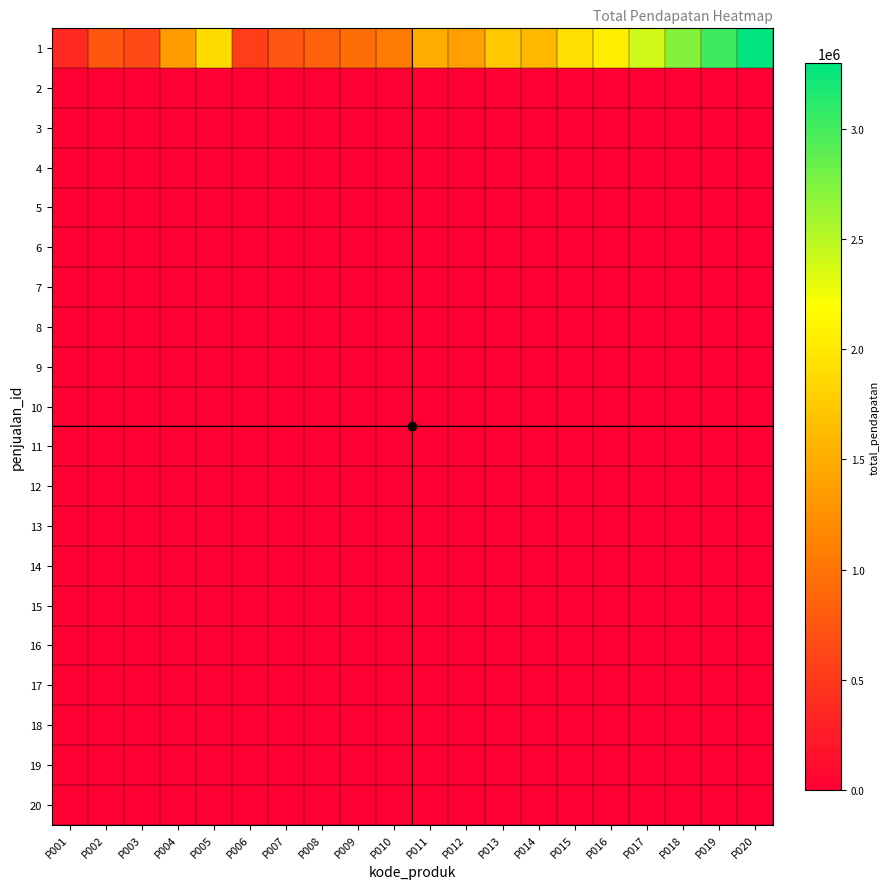

List the series in order of their peak value, lowest first.

2, 3, 4, 5, 6, 7, 8, 9, 10, 11, 12, 13, 14, 15, 16, 17, 18, 19, 20, 1